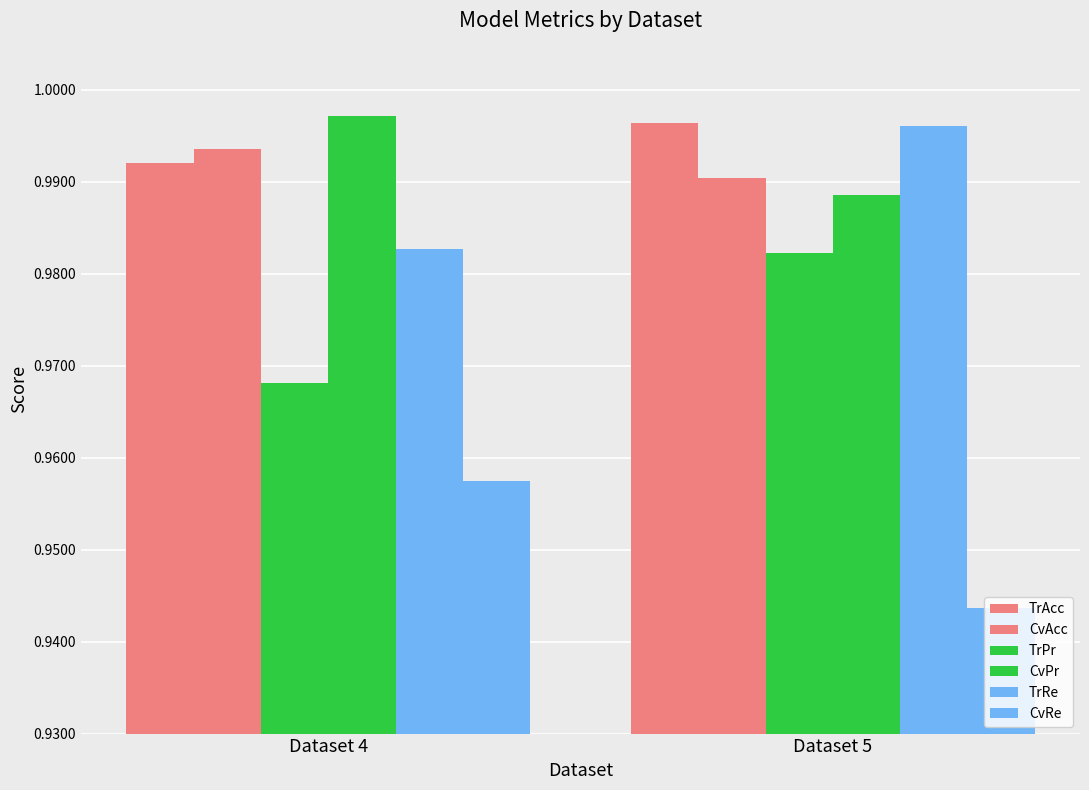

How many series are shown in this chart?

6